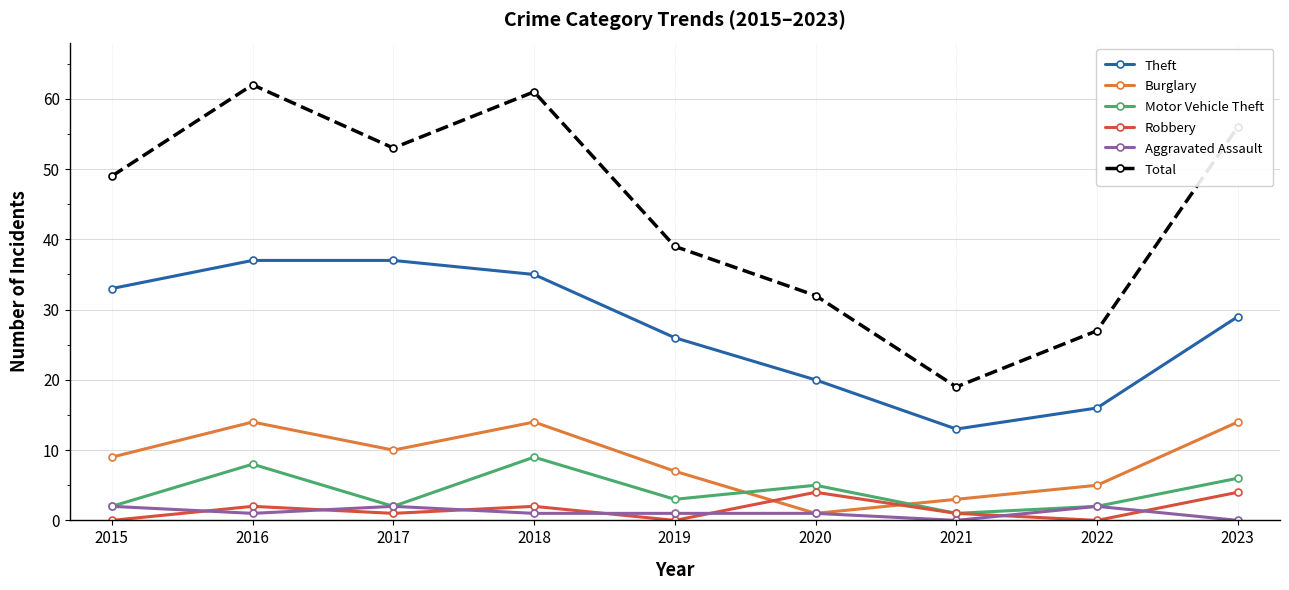

Reading left to right, extract all data points from this chart.

Theft: 33	37	37	35	26	20	13	16	29
Burglary: 9	14	10	14	7	1	3	5	14
Motor Vehicle Theft: 2	8	2	9	3	5	1	2	6
Robbery: 0	2	1	2	0	4	1	0	4
Aggravated Assault: 2	1	2	1	1	1	0	2	0
Total: 49	62	53	61	39	32	19	27	56